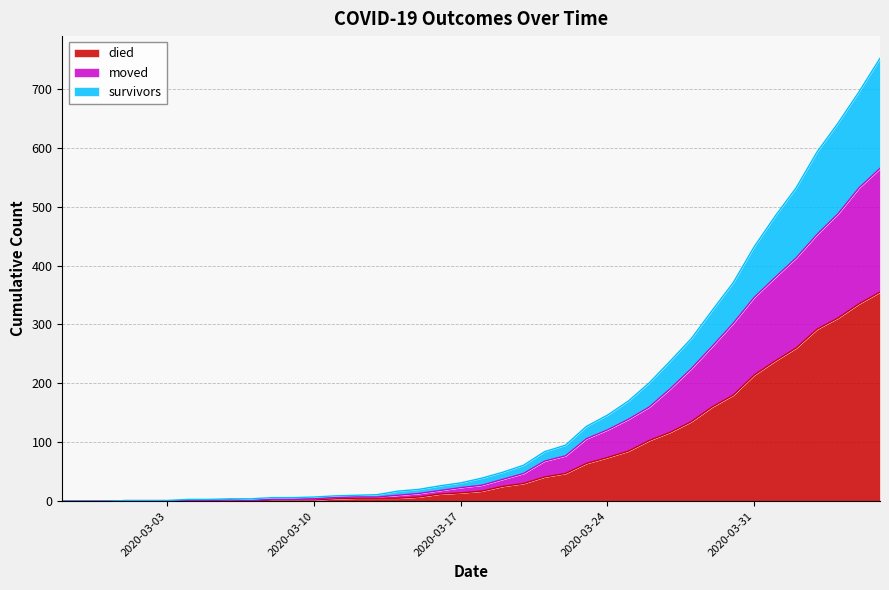

Which label corresponds to the largest value in the chart?

2020-04-06